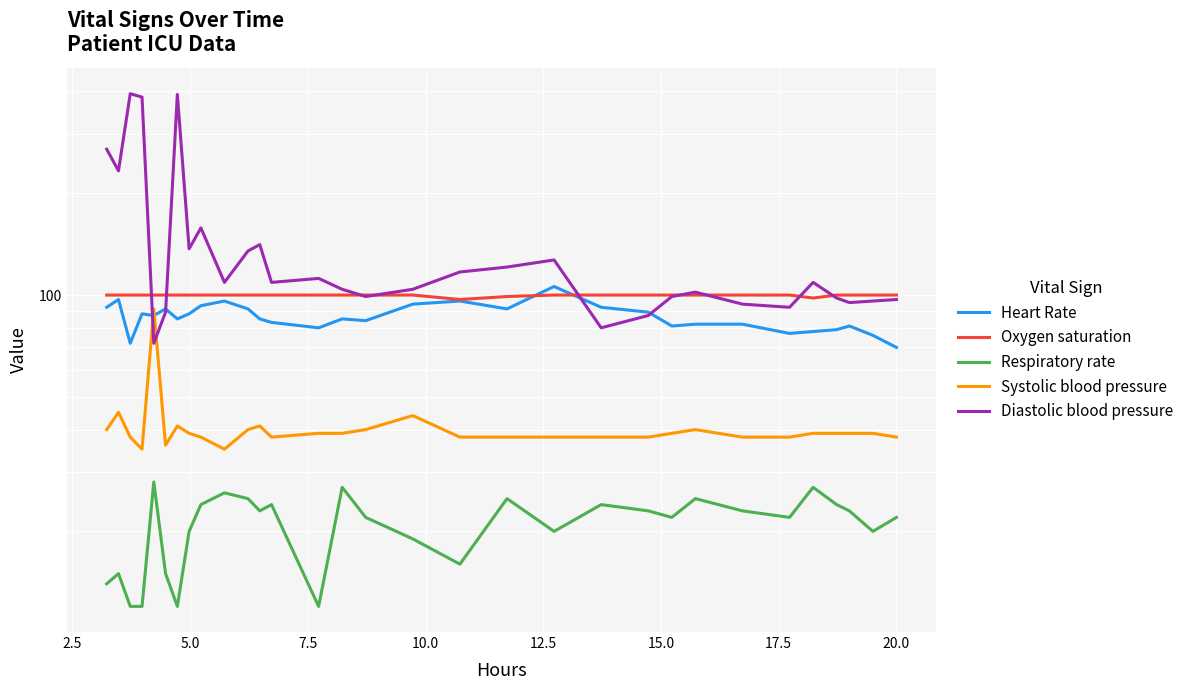

What is the difference between the maximum and minimum values in the Systolic blood pressure series?

56